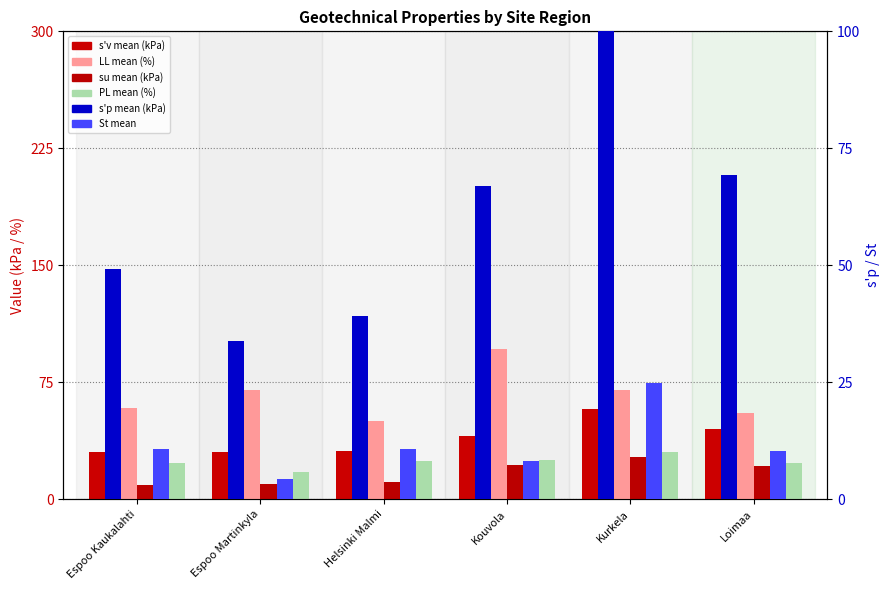

Which series has the largest total across all categories?

LL mean (%)